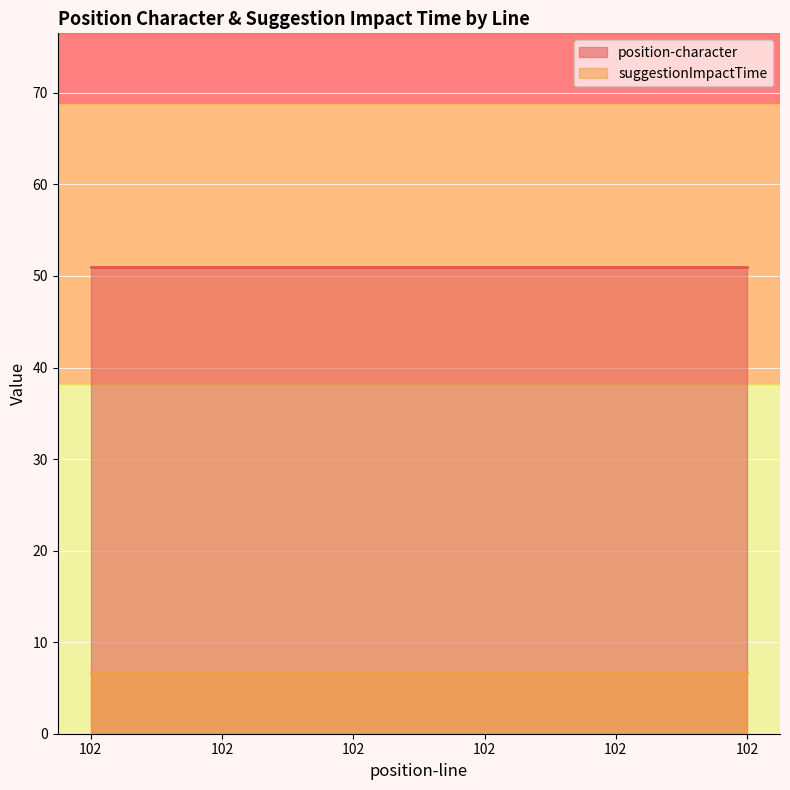

What is the maximum value shown in the chart?

51.0